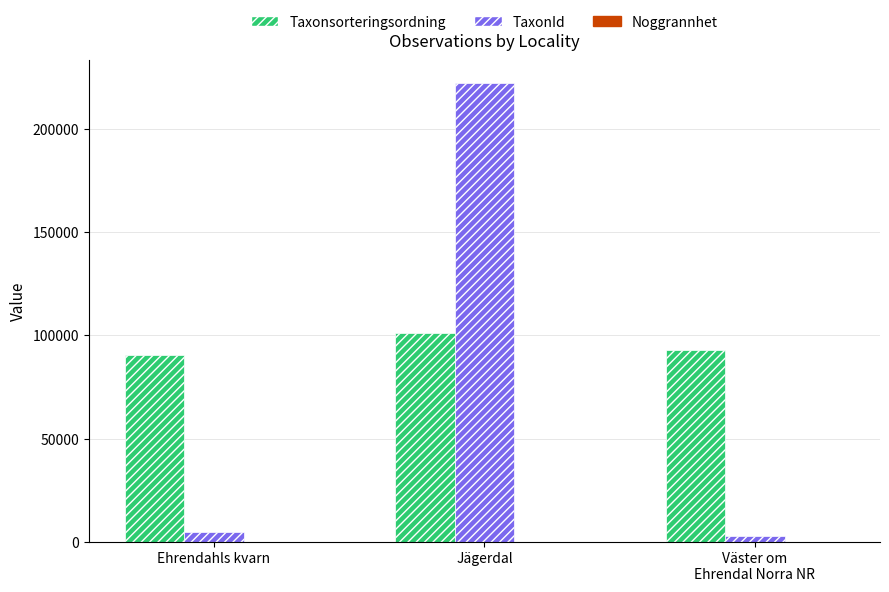

Which series has the widest spread of values?

TaxonId